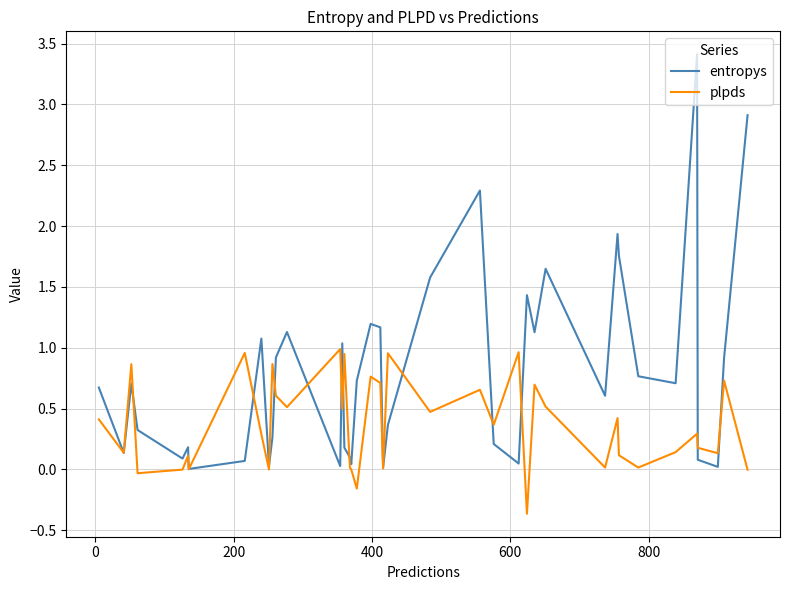

What is the greatest value displayed?

3.4